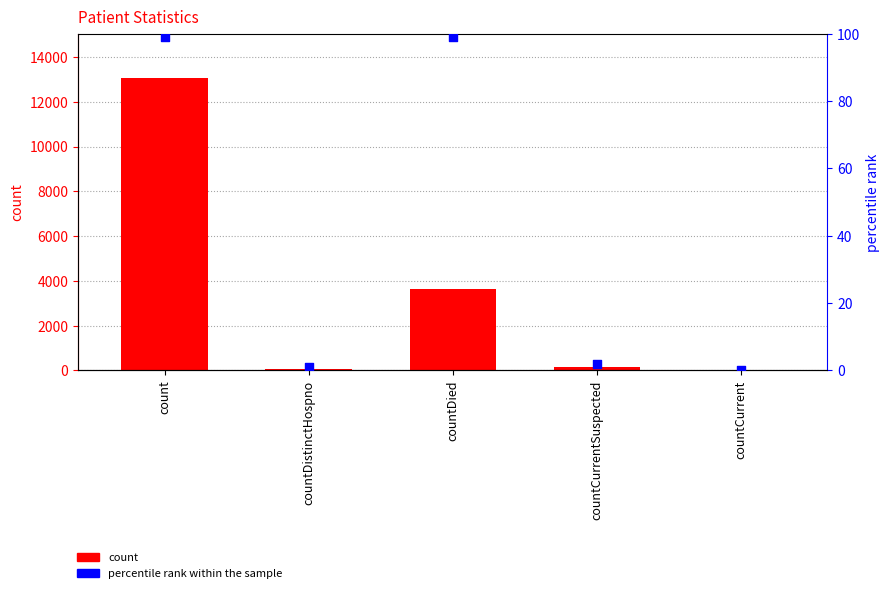

At which category is the sum across all series the highest?

count